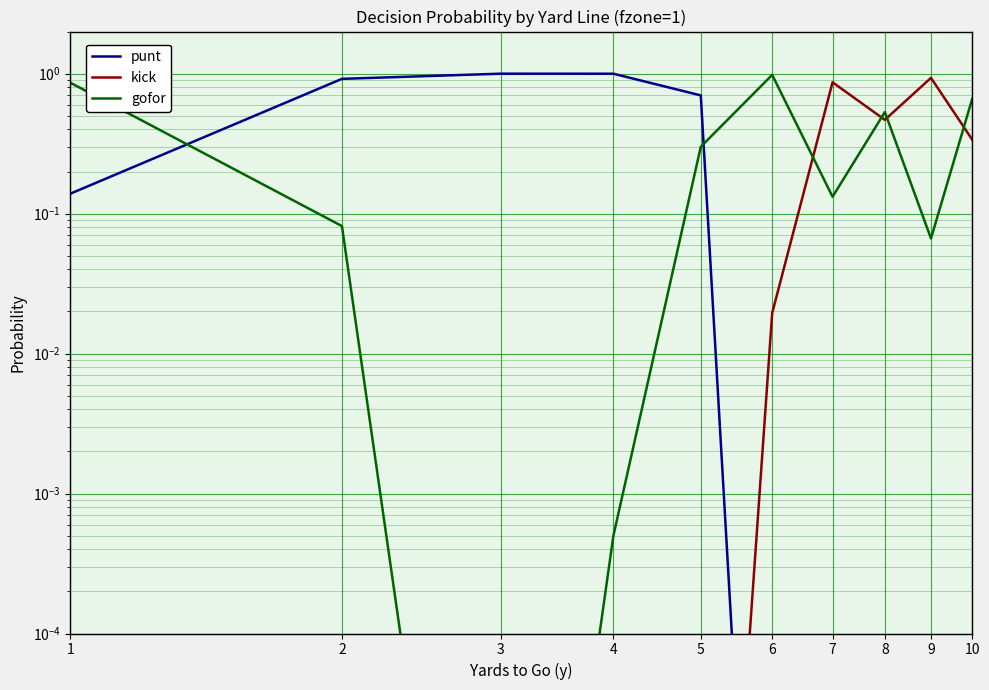

Which series has the widest spread of values?

punt